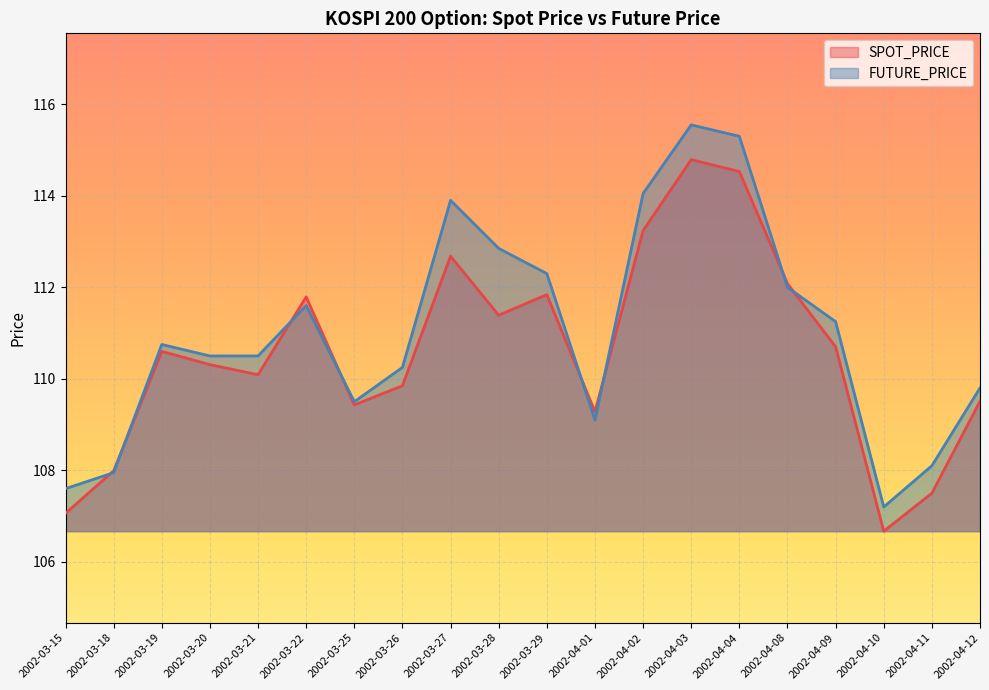

What is the smallest value displayed?

106.7